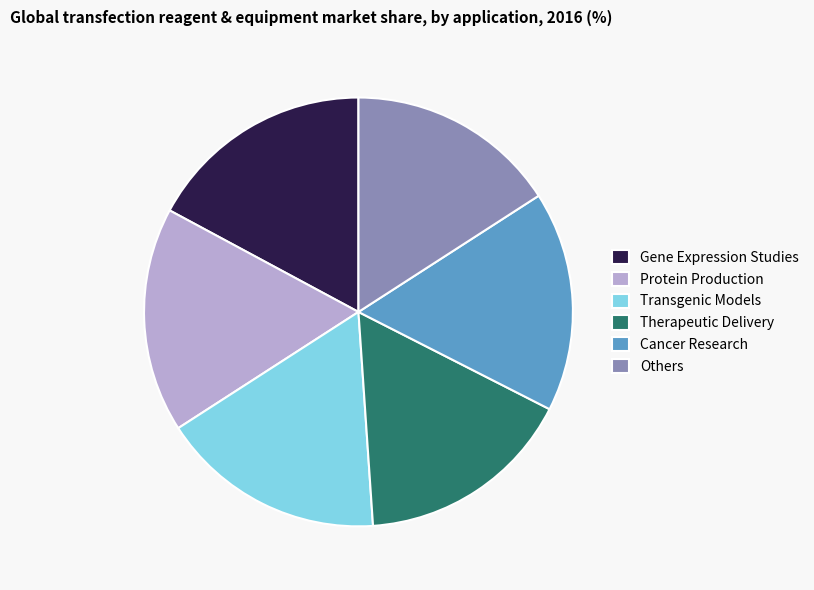

Approximately how many times larger is the value at Protein Production compared to Therapeutic Delivery?

1.0